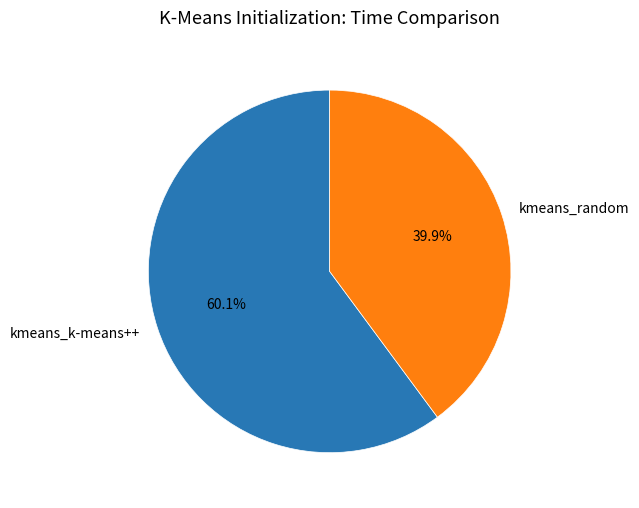

Which category has the biggest portion of the pie?

kmeans_k-means++